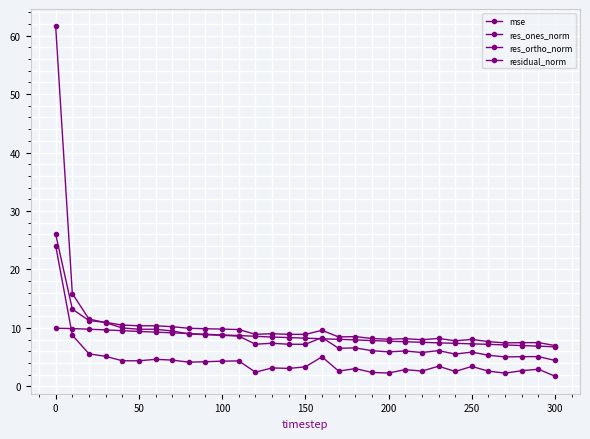

How many categories are shown in the chart?

31